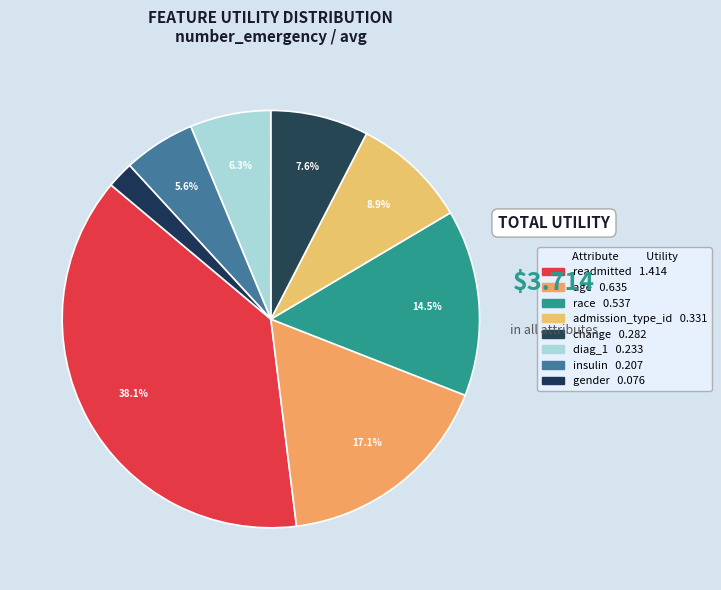

True or false: insulin accounts for 6% of the total.

True